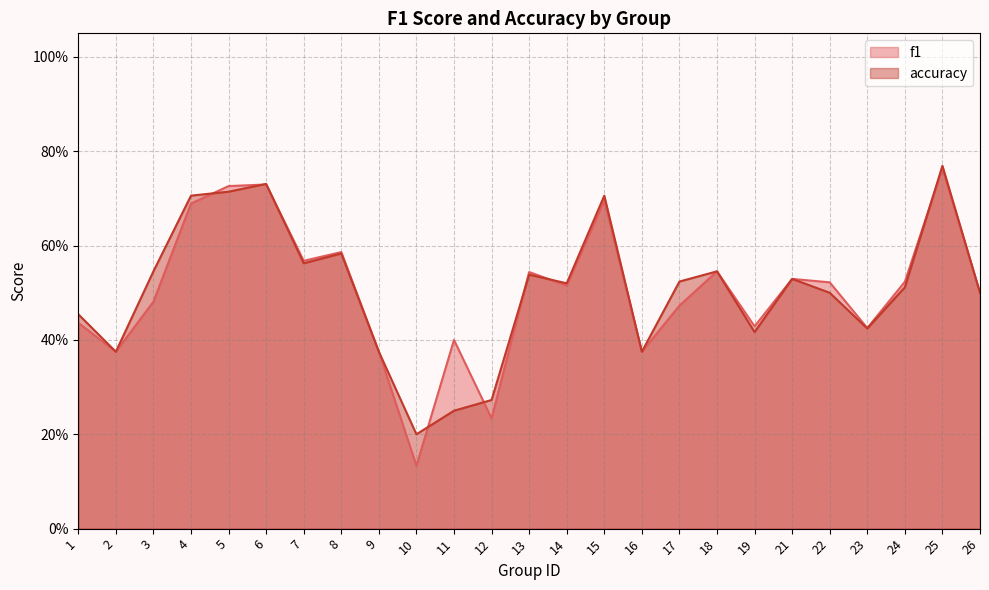

At which label does accuracy reach its peak?

25